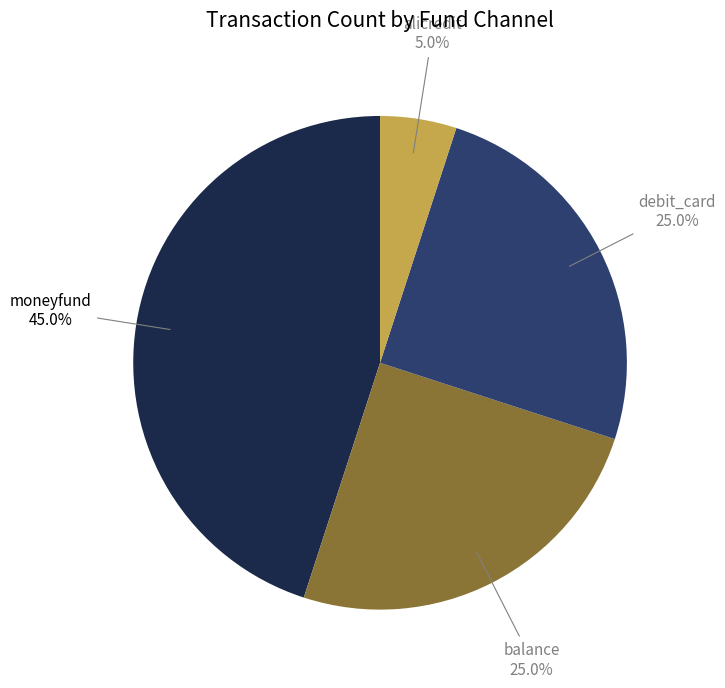

True or false: balance accounts for 25% of the total.

True